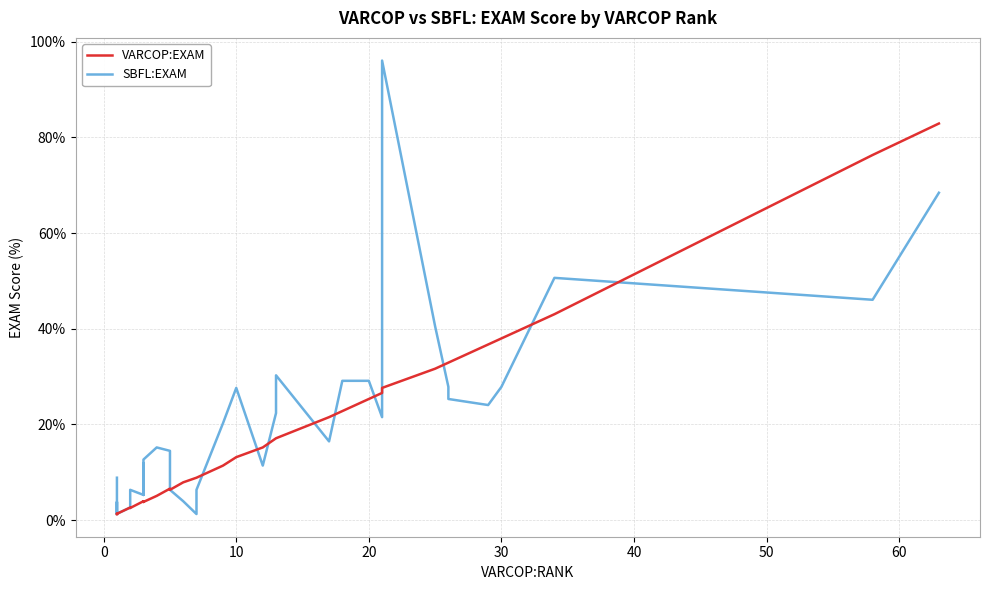

How many intersections are there between SBFL:EXAM and VARCOP:EXAM?

10